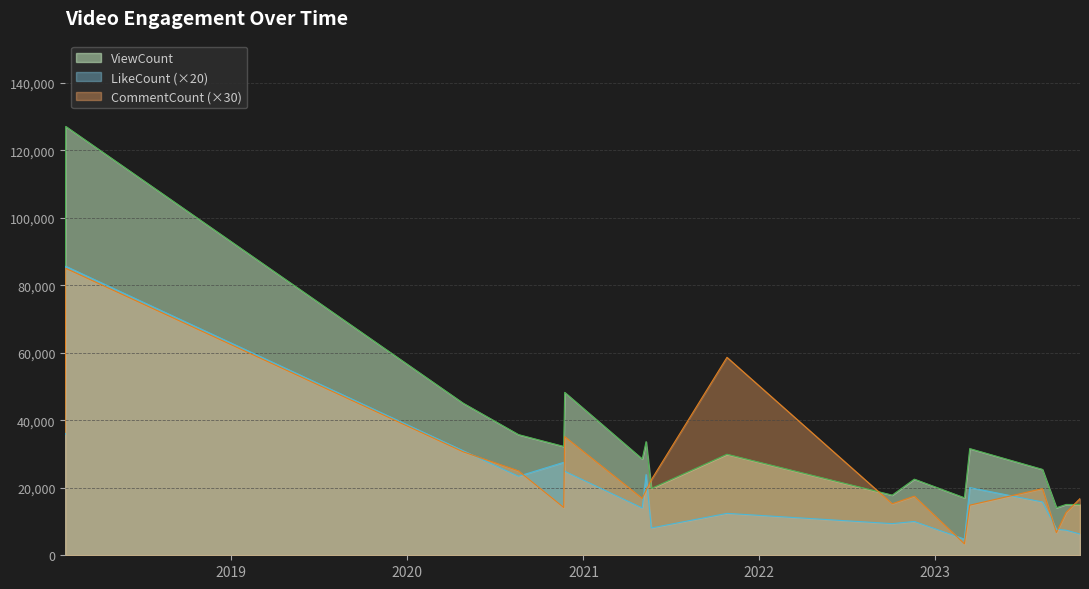

How many data points does each series have?

18